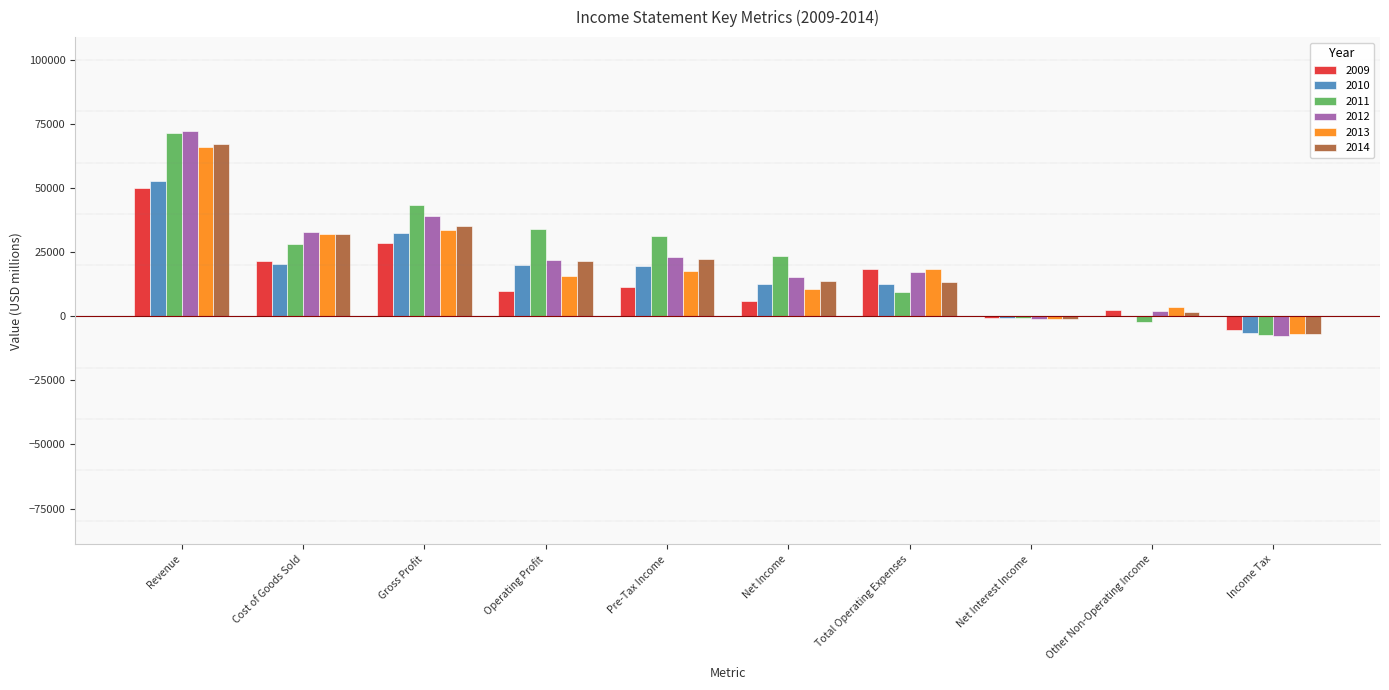

Is the value of 2012 at Other Non-Operating Income greater than the value of 2009 at Cost of Goods Sold?

No